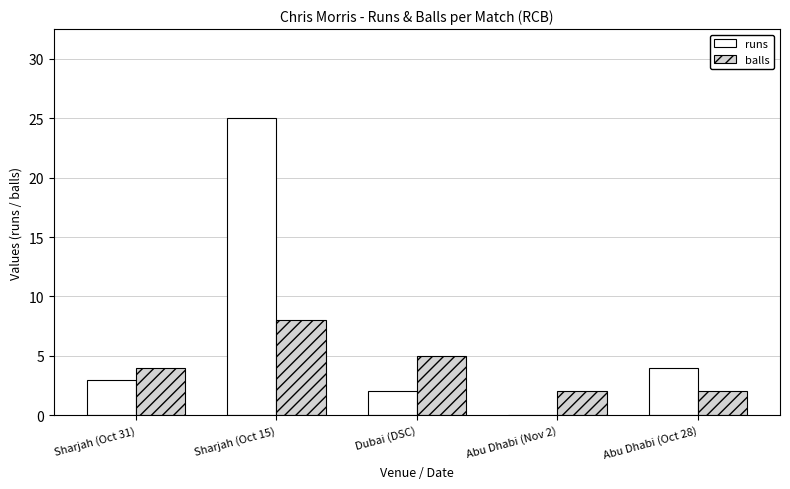

Which series changed the most between Sharjah (Oct 15) and Abu Dhabi (Oct 28)?

runs